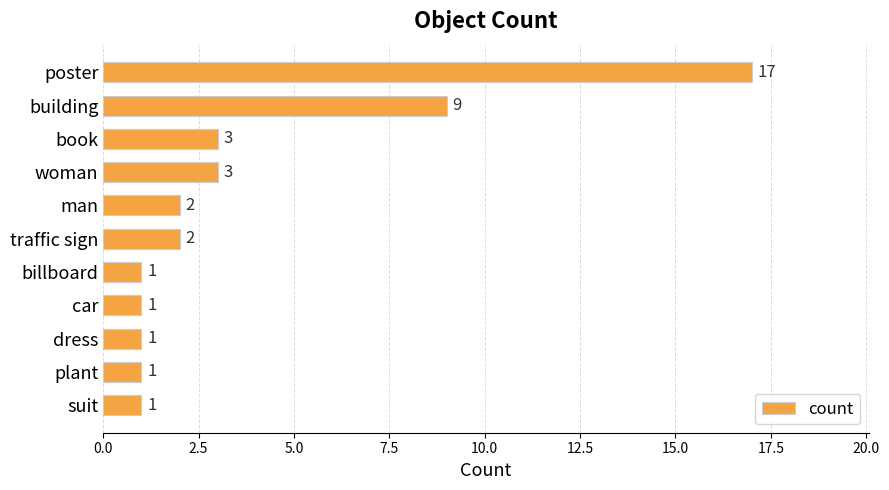

How many values are below 2?

5